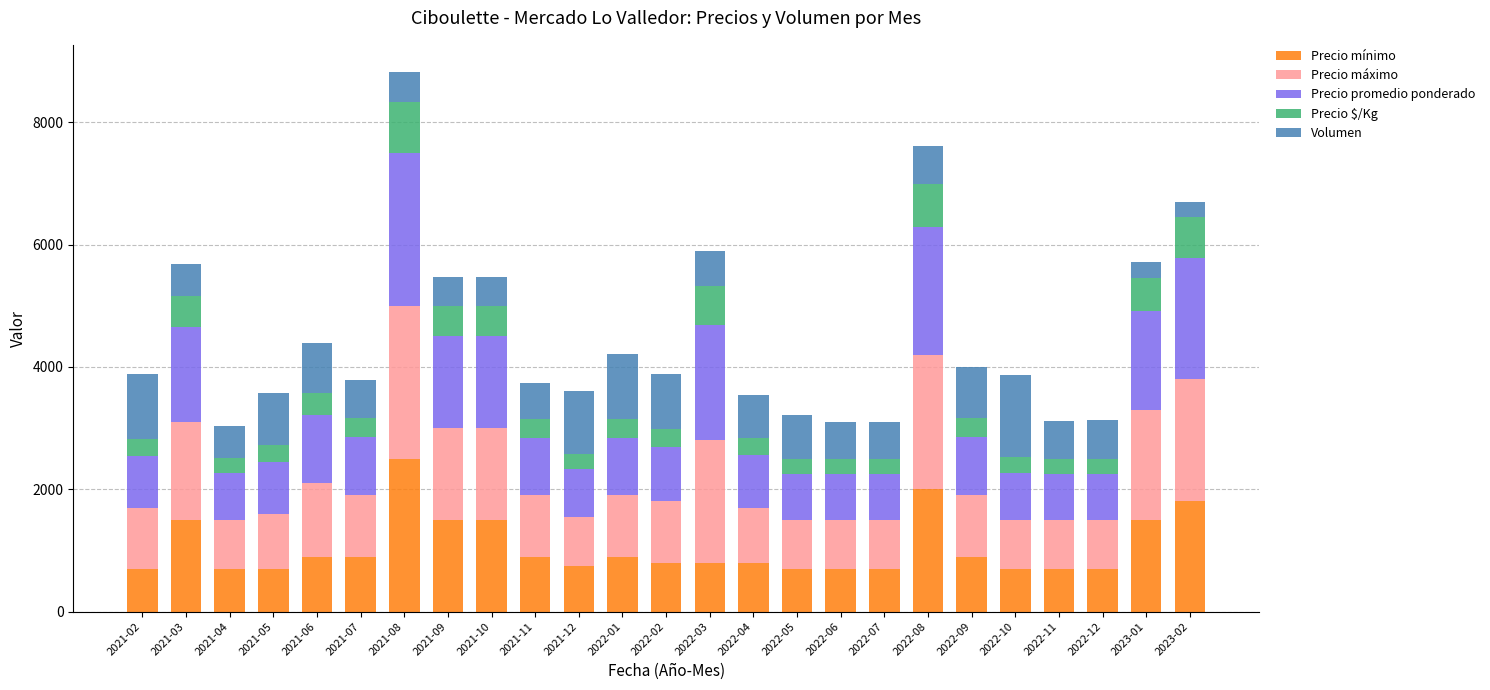

Is it true that Precio mínimo equals 700 at 2022-11?

True